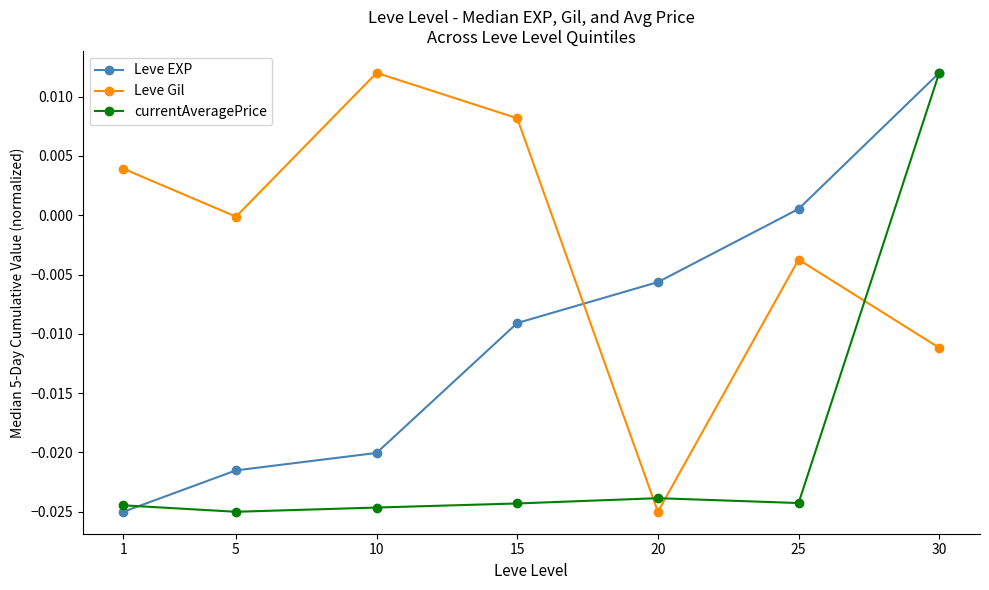

Rank the series by their average value, from lowest to highest.

currentAveragePrice, Leve EXP, Leve Gil